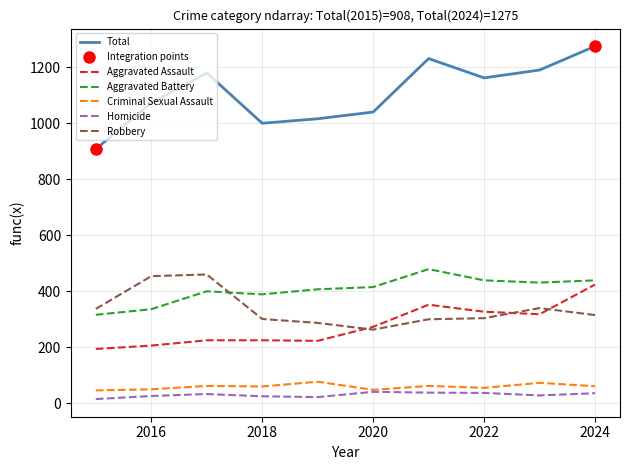

True or false: Homicide and Total cross at least once.

False